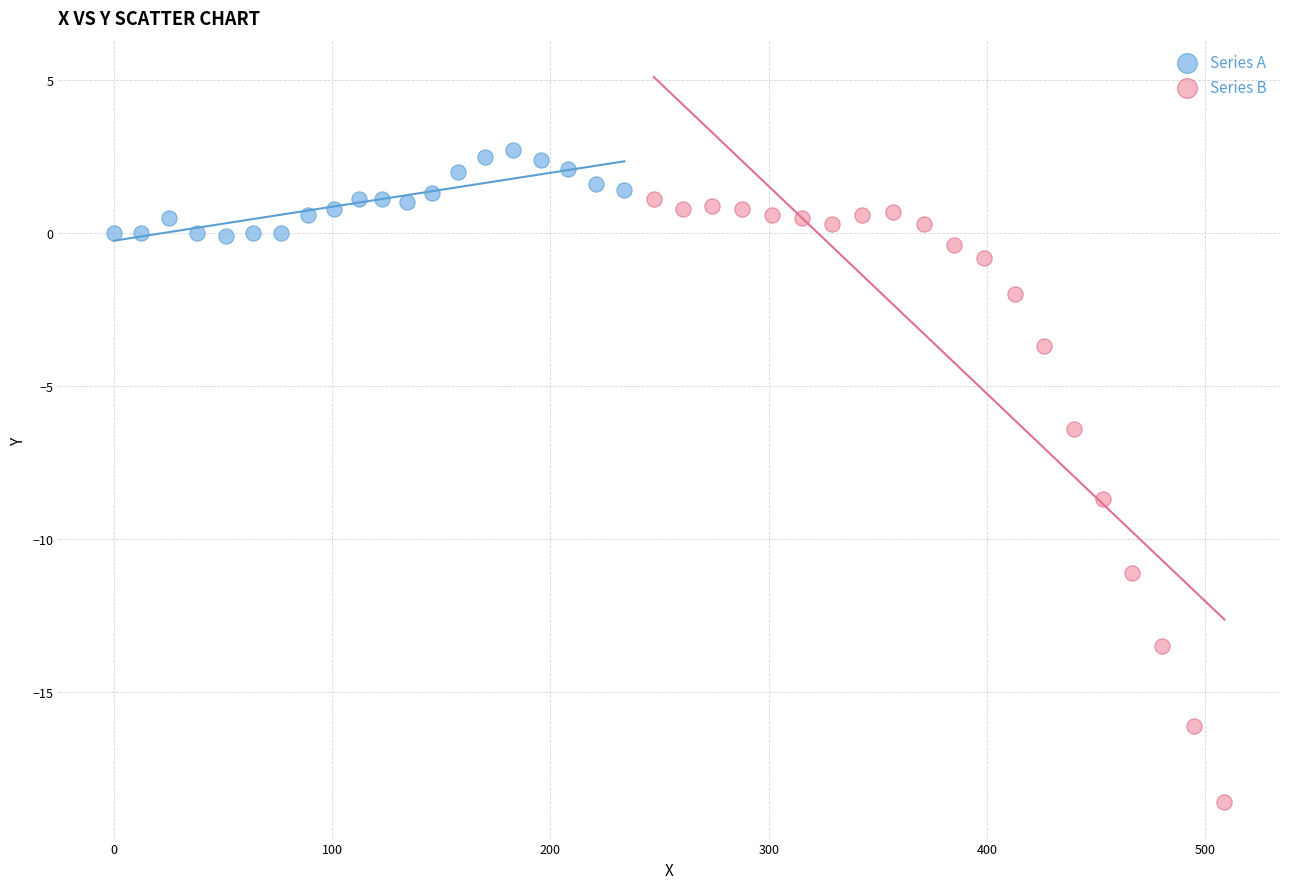

Which series reaches the maximum Y coordinate?

Series A